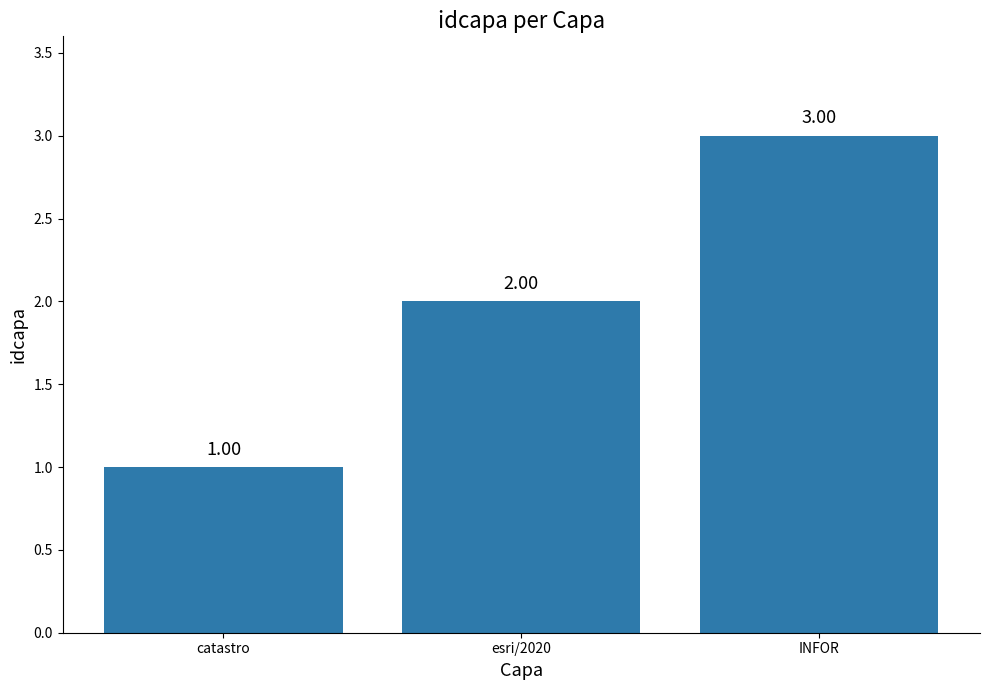

How many values are below 2?

1